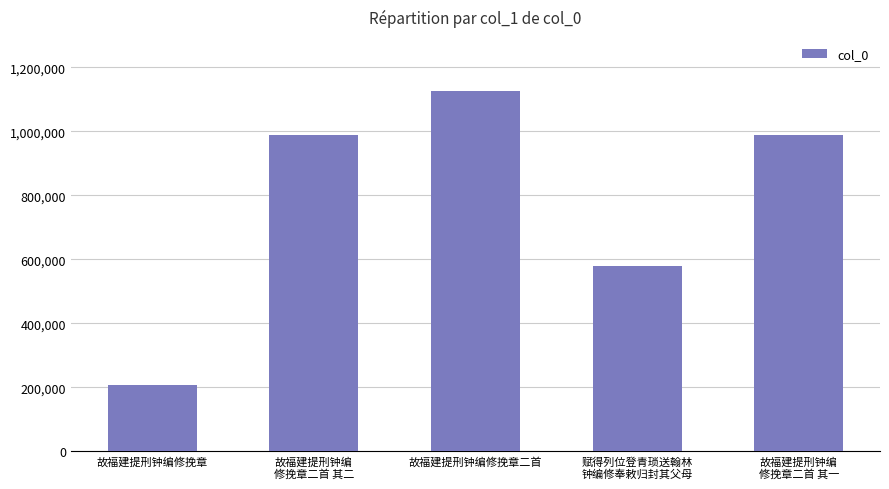

What is the value of the 3rd bar from the left?

1126367